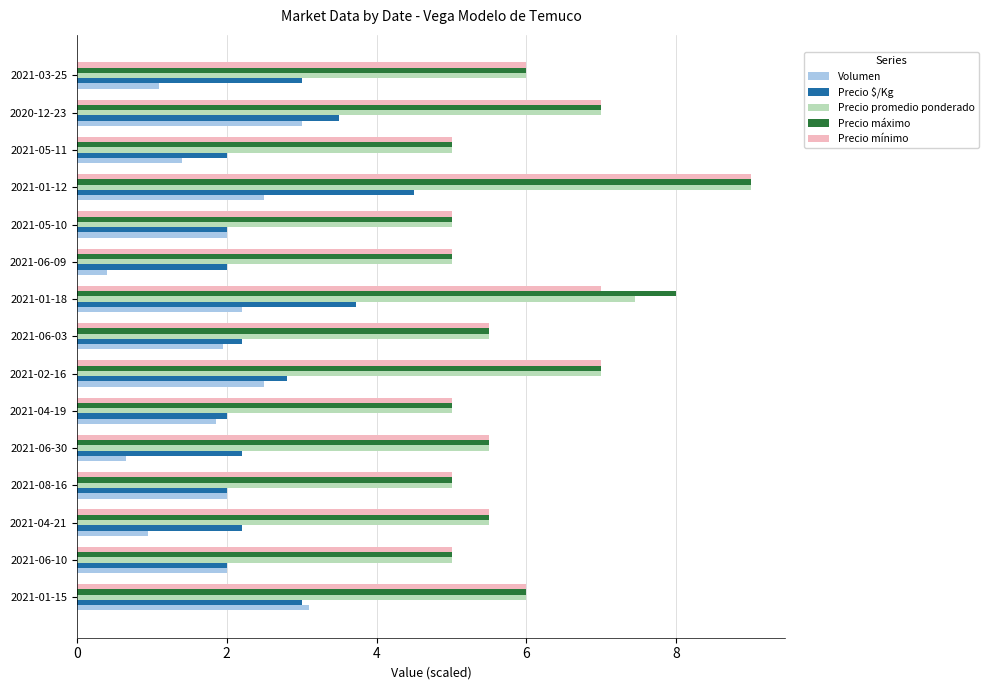

Is the value of Volumen at 2021-03-25 greater than the value of Precio máximo at 2021-04-21?

No